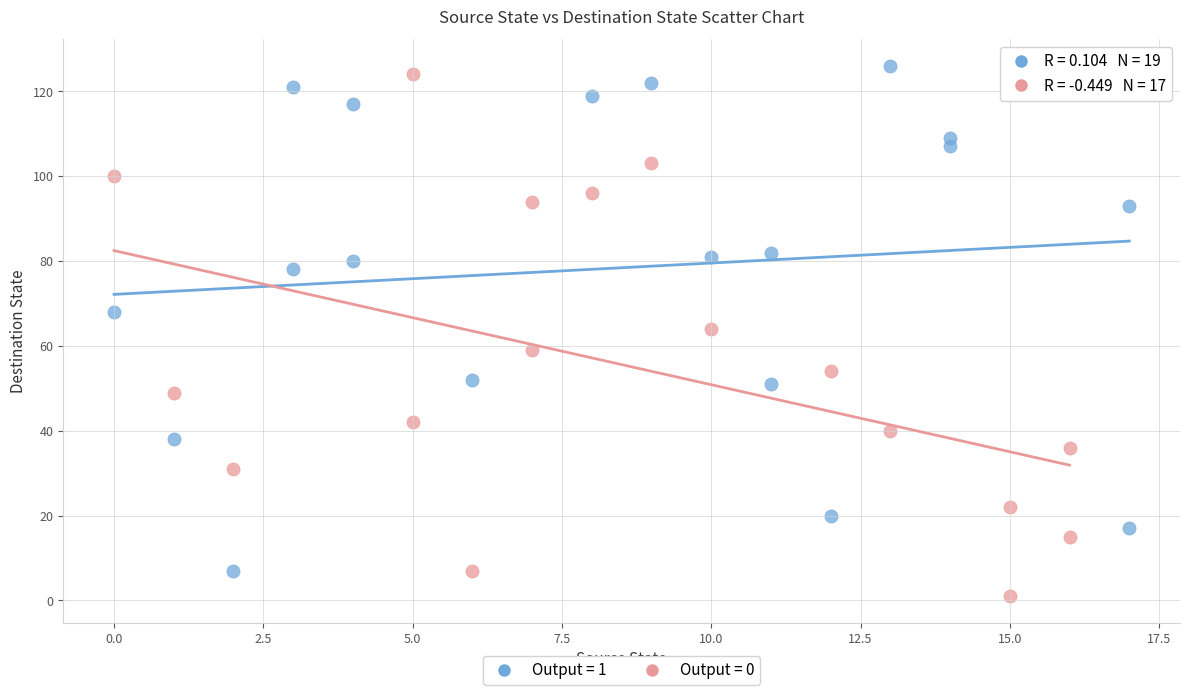

What are all the series names shown in the legend?

Output = 1, Output = 0